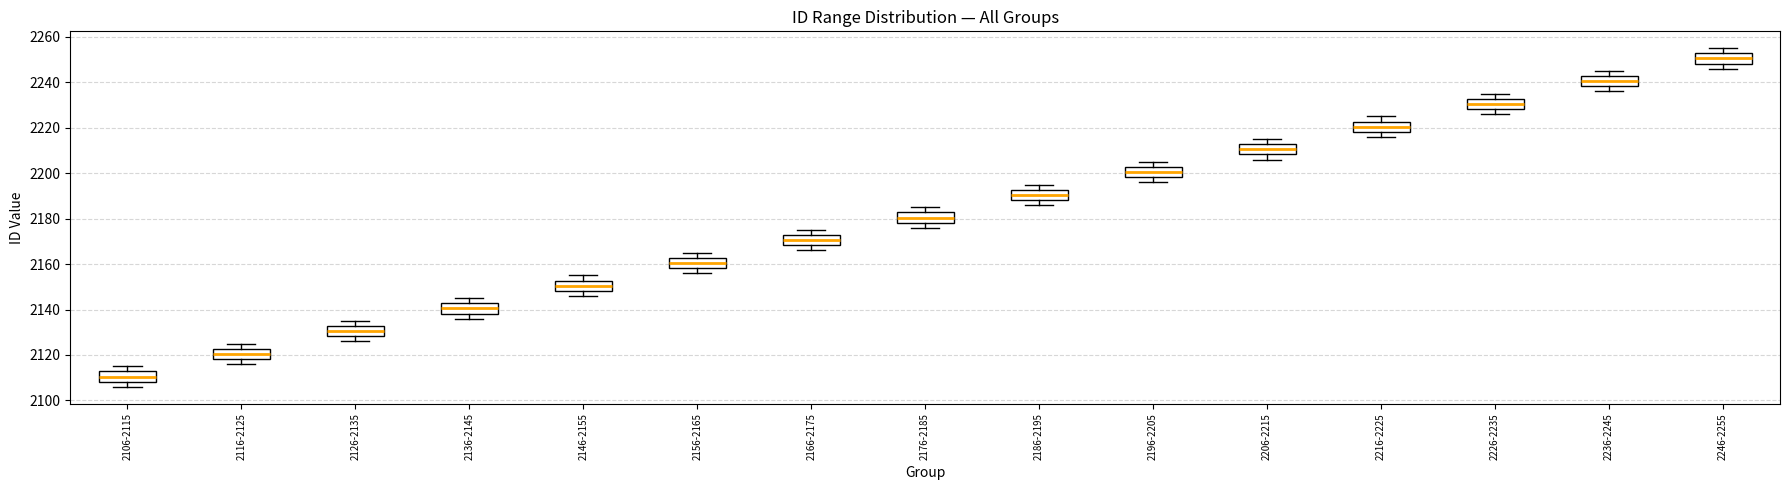

Where does the median line of the box for 2116-2125 sit on the y-axis? The values are not printed on the chart, so give them approximately, as read against the axis.

2120